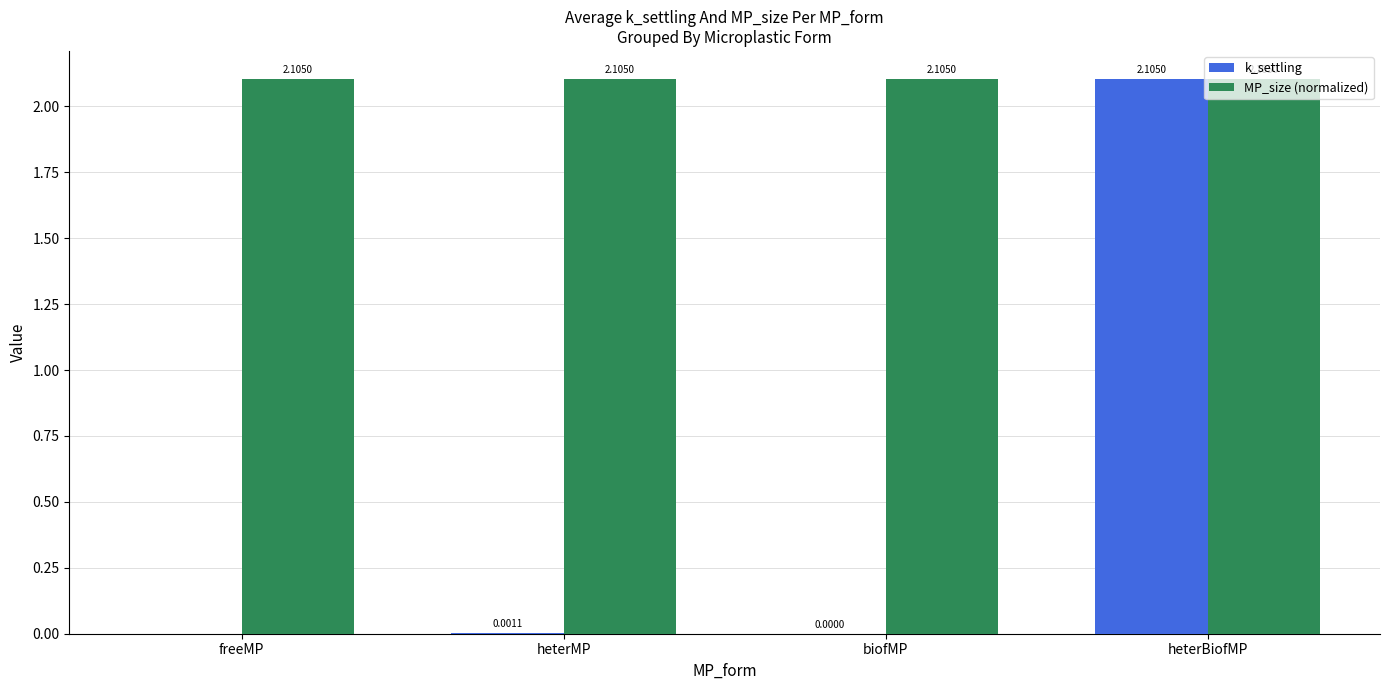

What is the total value across all series at heterBiofMP?

4.2